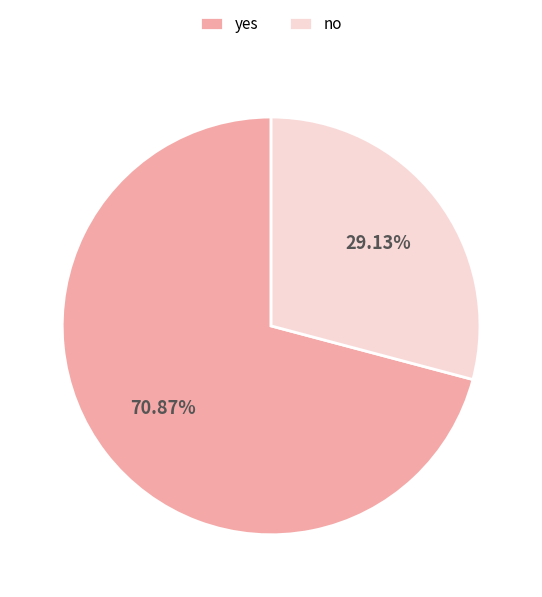

Which has a higher value, yes or no?

yes